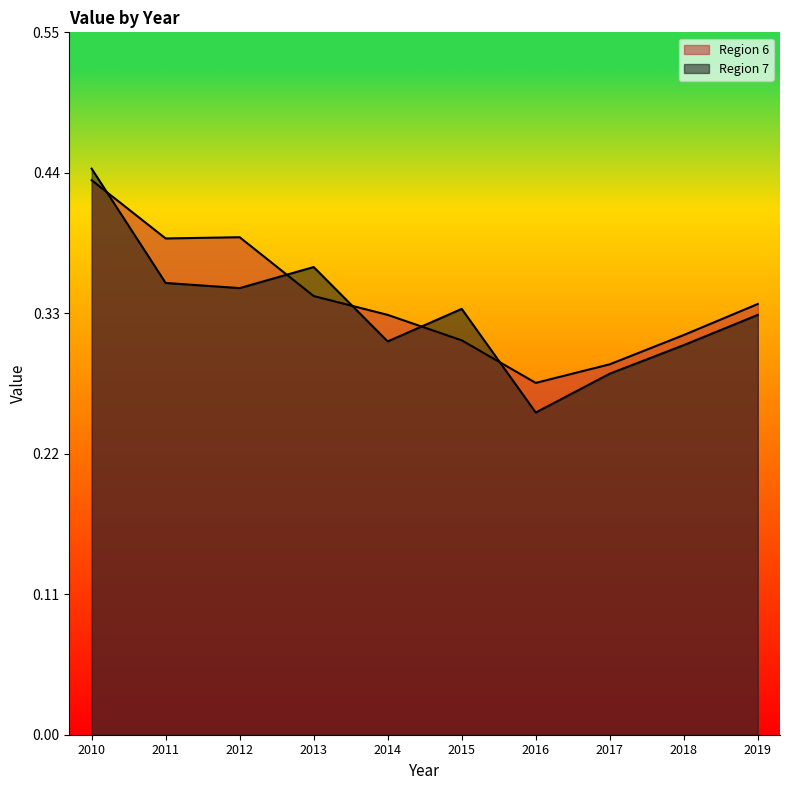

True or false: Region 7 has a value of 0.2 at 2011.

False